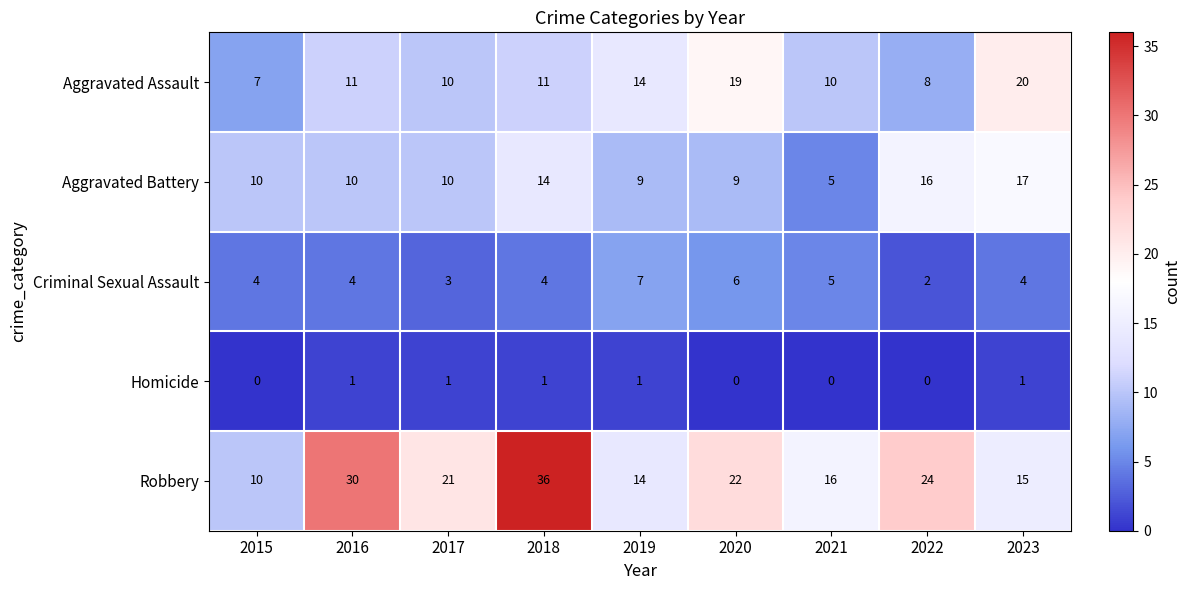

Which label corresponds to the largest value in the chart?

2018